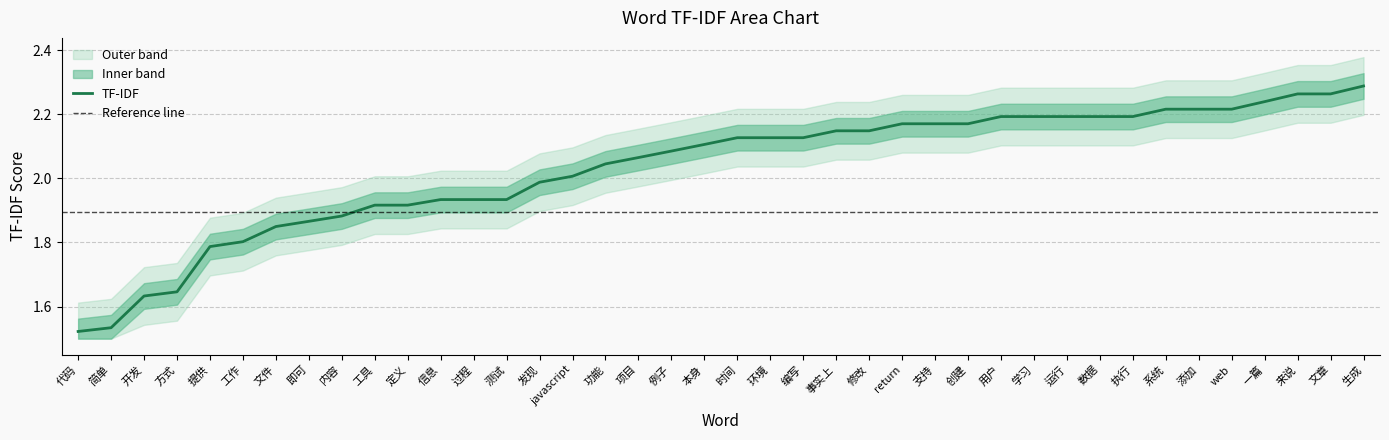

What is the value of the 24th point from the left?

2.1